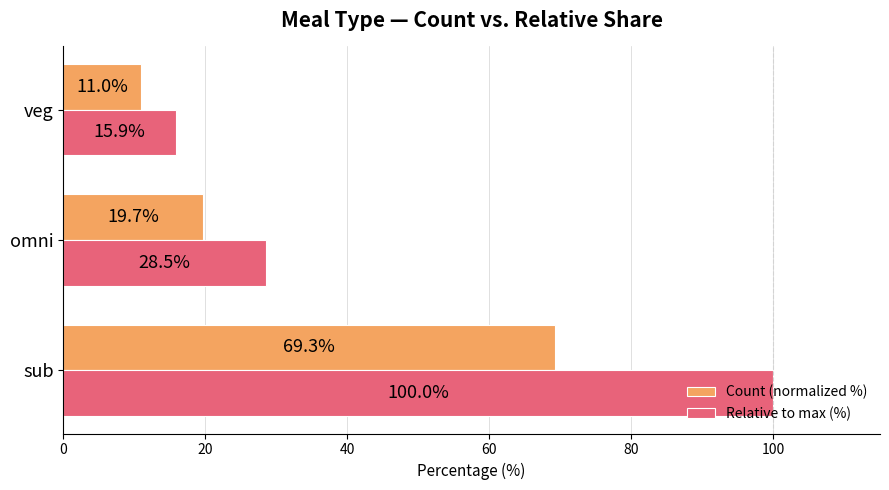

Rank the series at omni from lowest to highest value.

Count (normalized %), Relative to max (%)